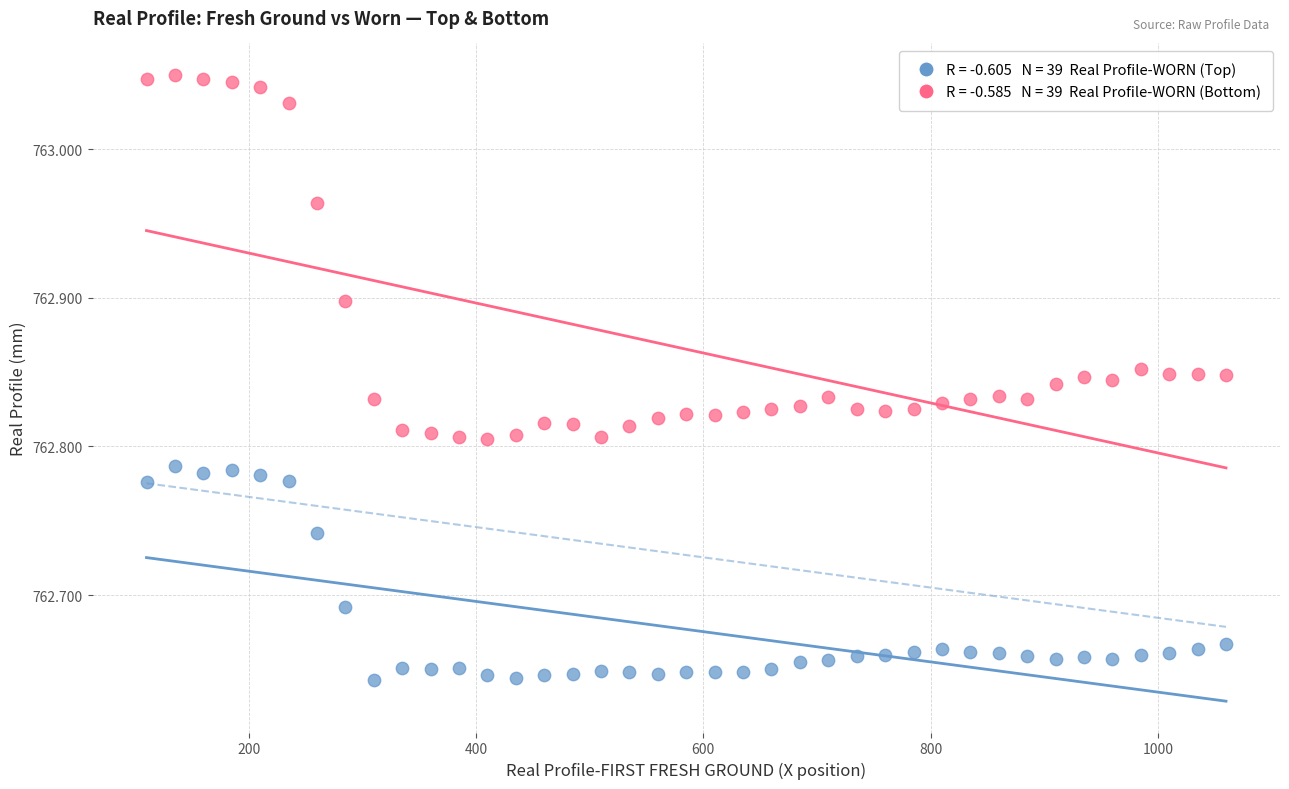

Across all data points, what is the range of Y values (max minus min)?

0.4